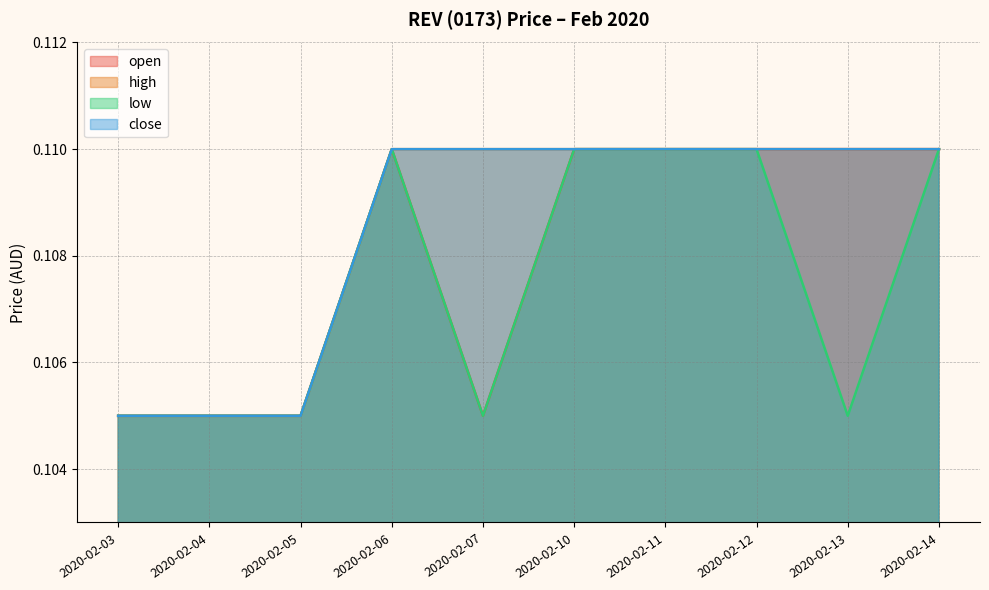

What value does the low series have at 2020-02-12?

0.1